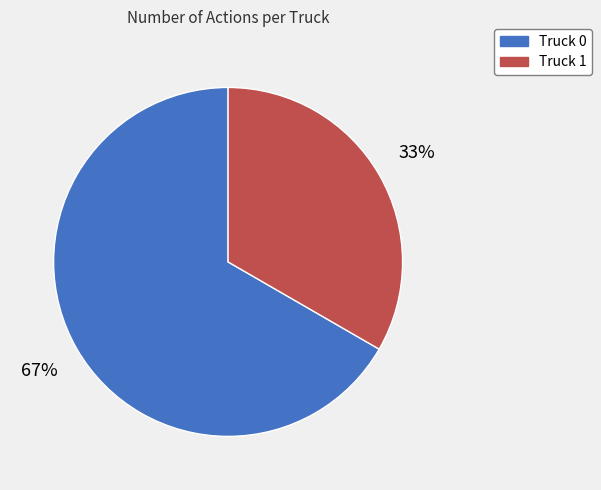

Is there a majority slice in this chart?

Yes